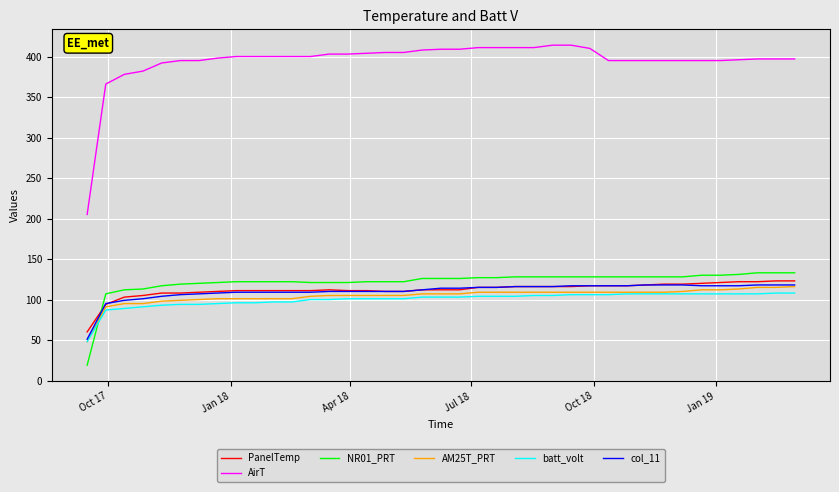

Which series ends up on top after the final intersection of NR01_PRT and batt_volt?

NR01_PRT